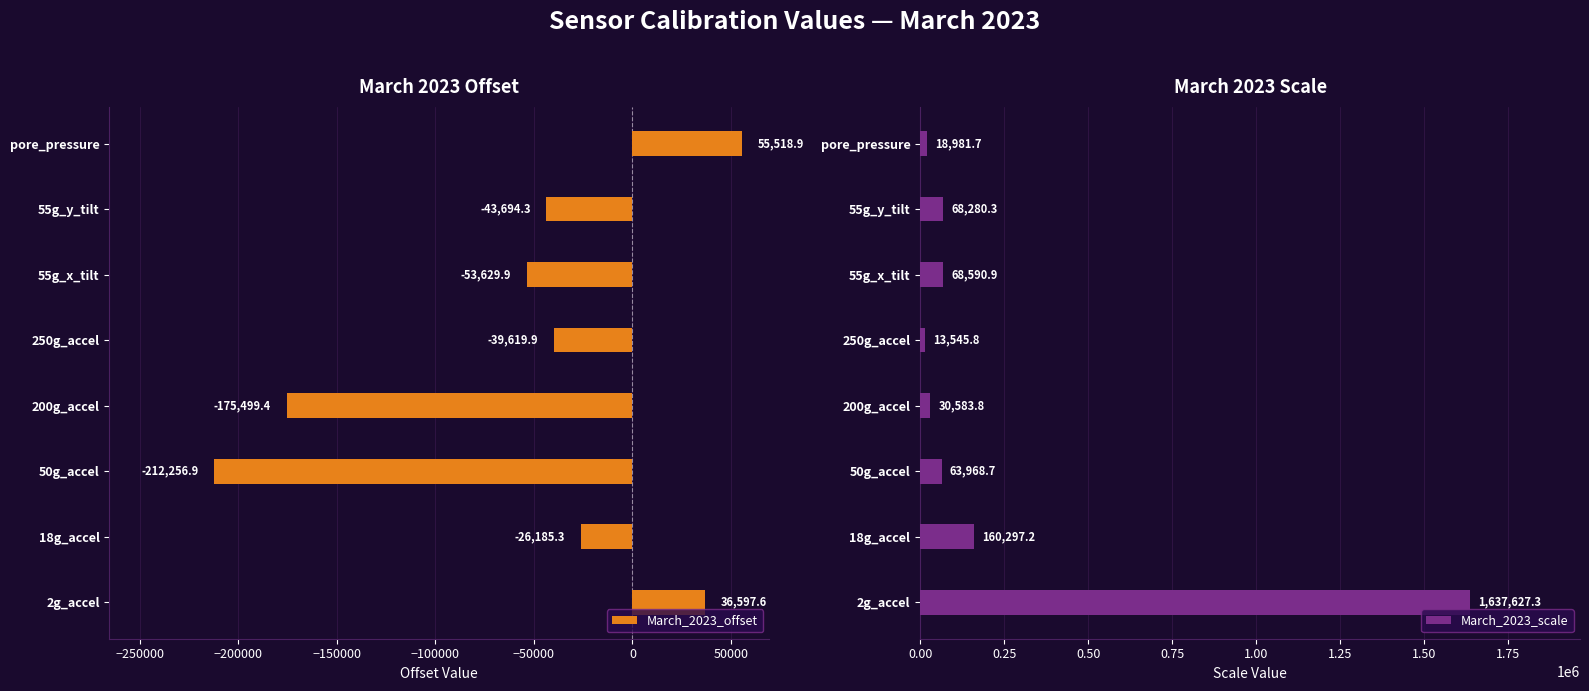

Rank the categories by March_2023_scale value from highest to lowest.

2g_accel, 18g_accel, 55g_x_tilt, 55g_y_tilt, 50g_accel, 200g_accel, pore_pressure, 250g_accel